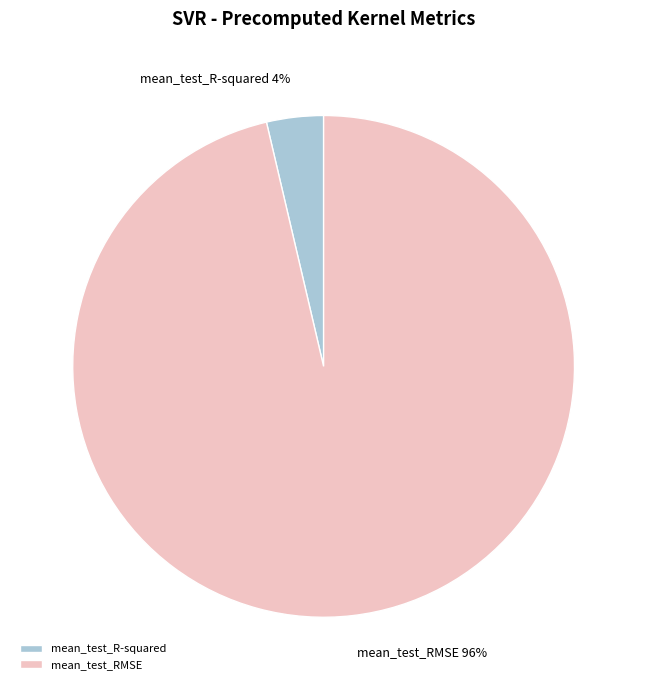

How many segments does this pie chart have?

2